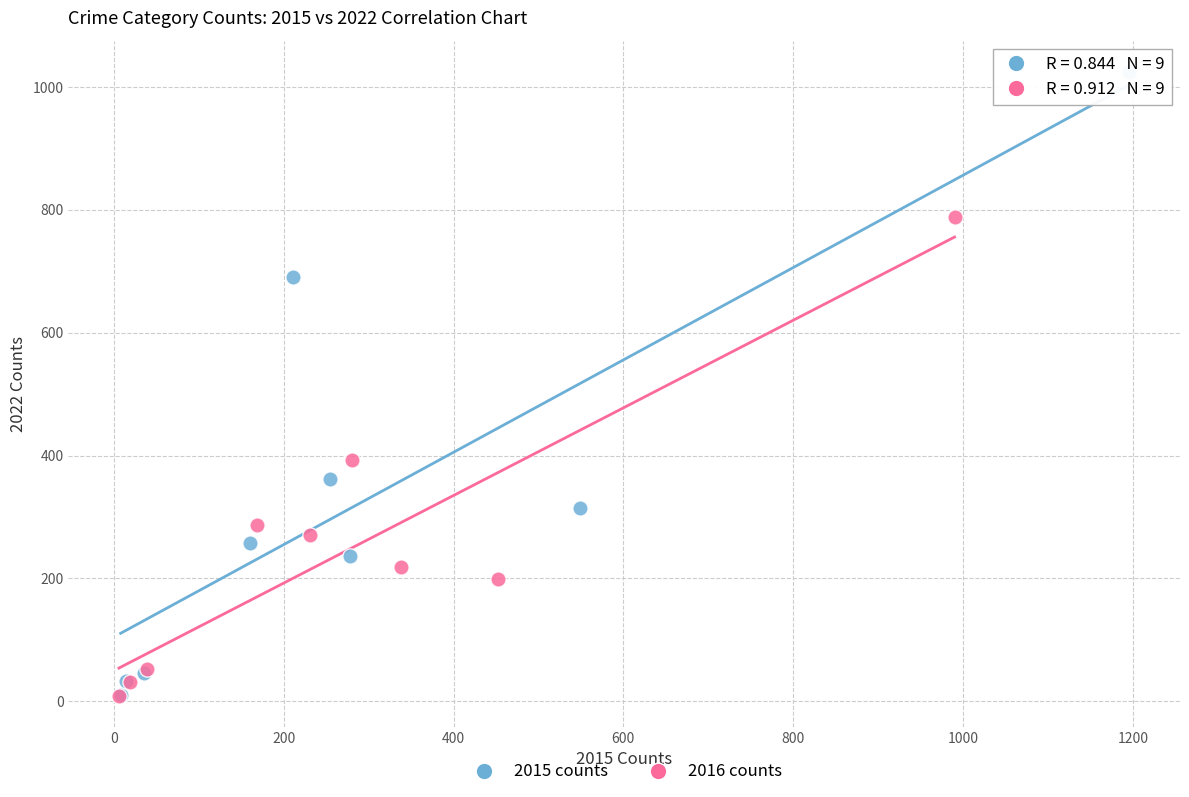

What are all the series names shown in the legend?

2015 counts, 2016 counts